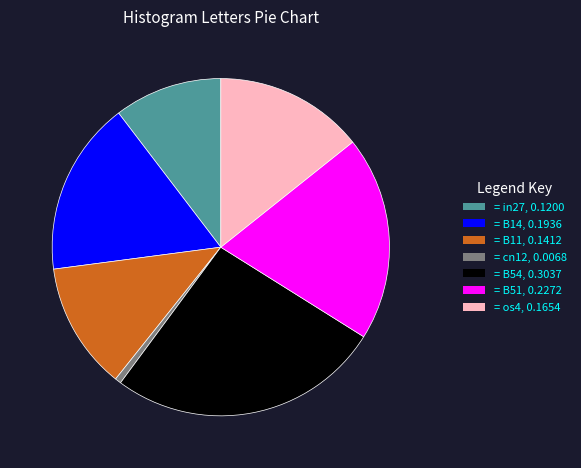

Is the sum of = B51, 0.2272 and = B14, 0.1936 greater than half?

No